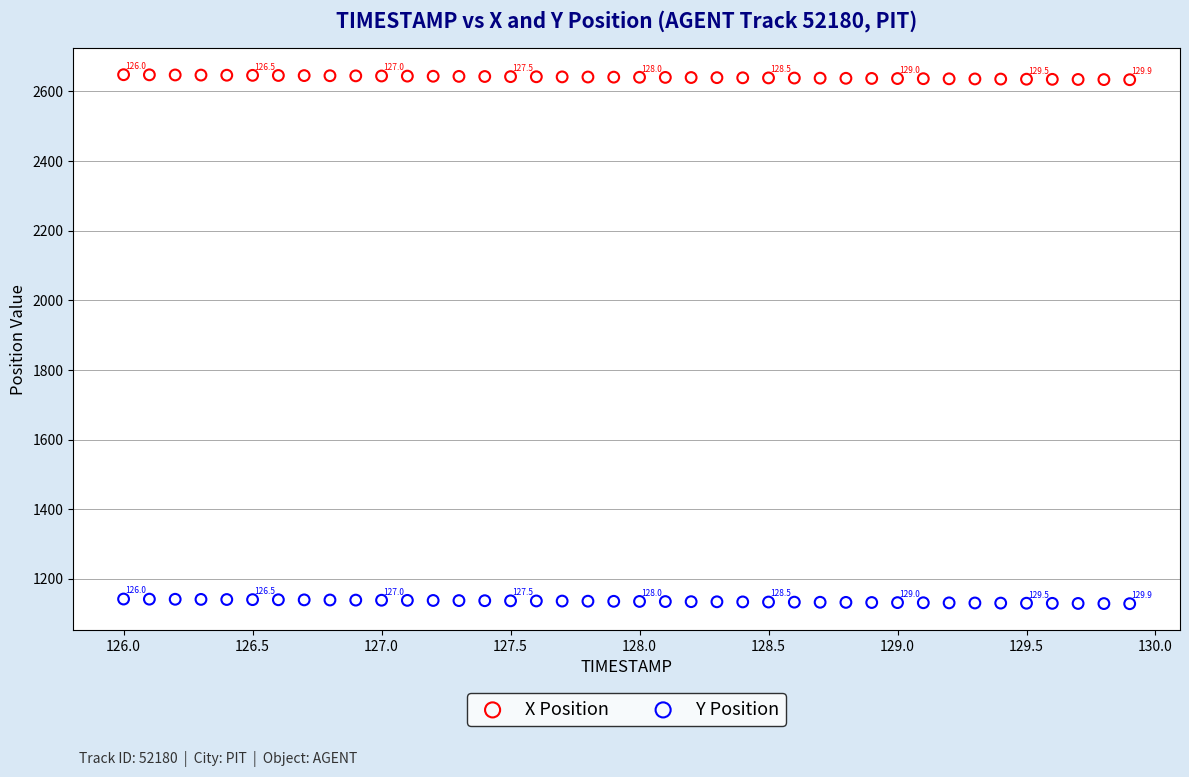

Which series reaches the minimum Y coordinate?

Y Position